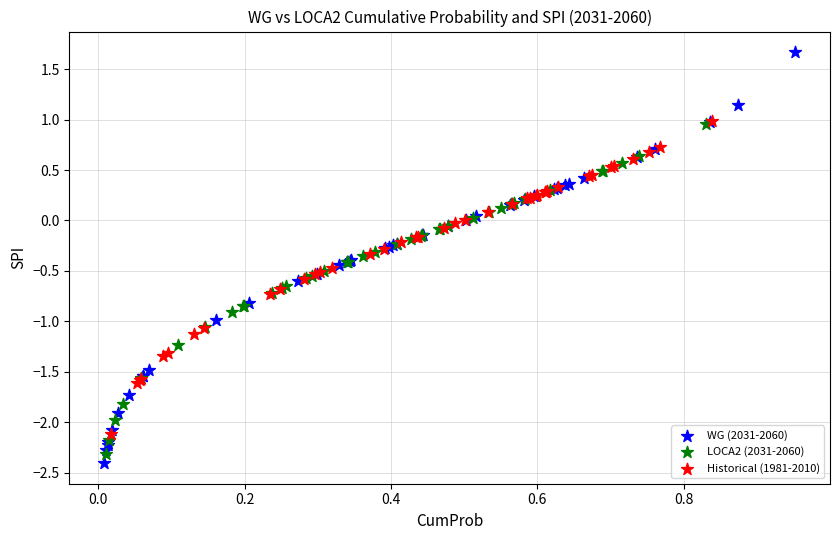

Which series has the largest Y range (max minus min)?

WG (2031-2060)